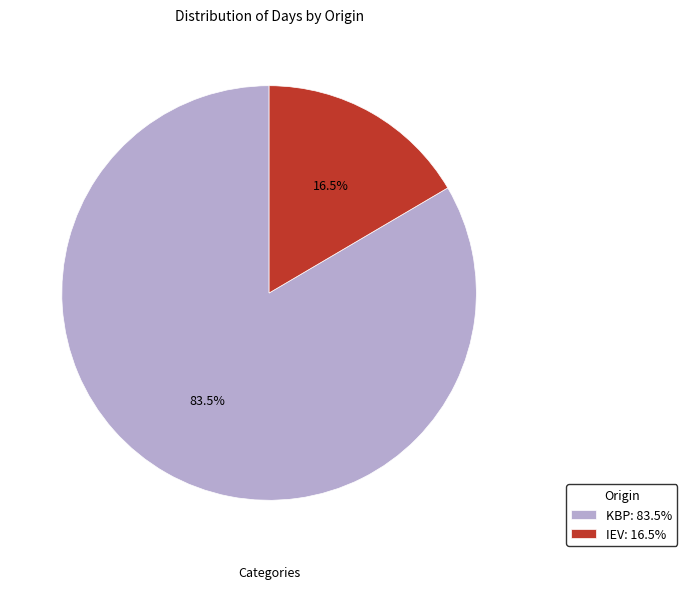

To the nearest percent, what is the combined percentage of IEV and KBP?

100%